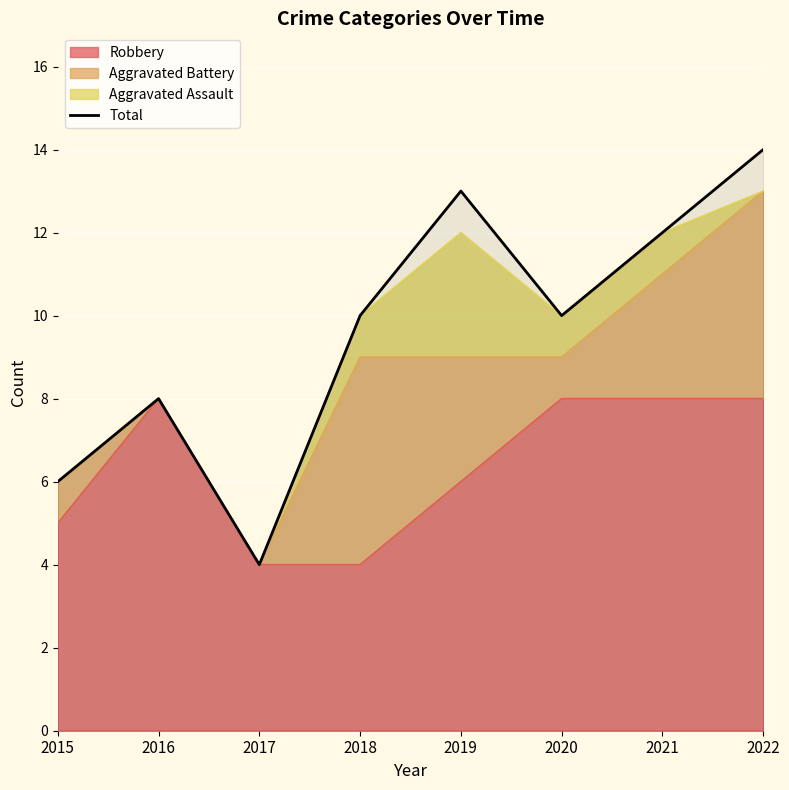

True or false: the data shows 18 at 2021.

False